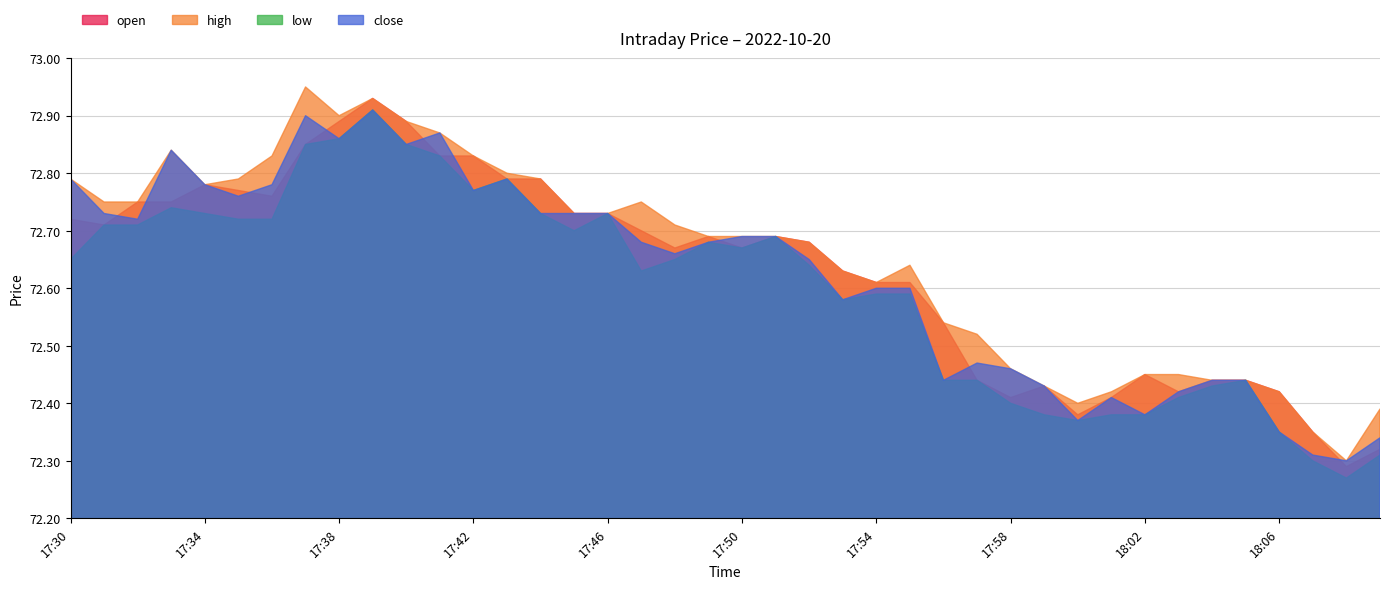

What is the average value of the open series?

72.6